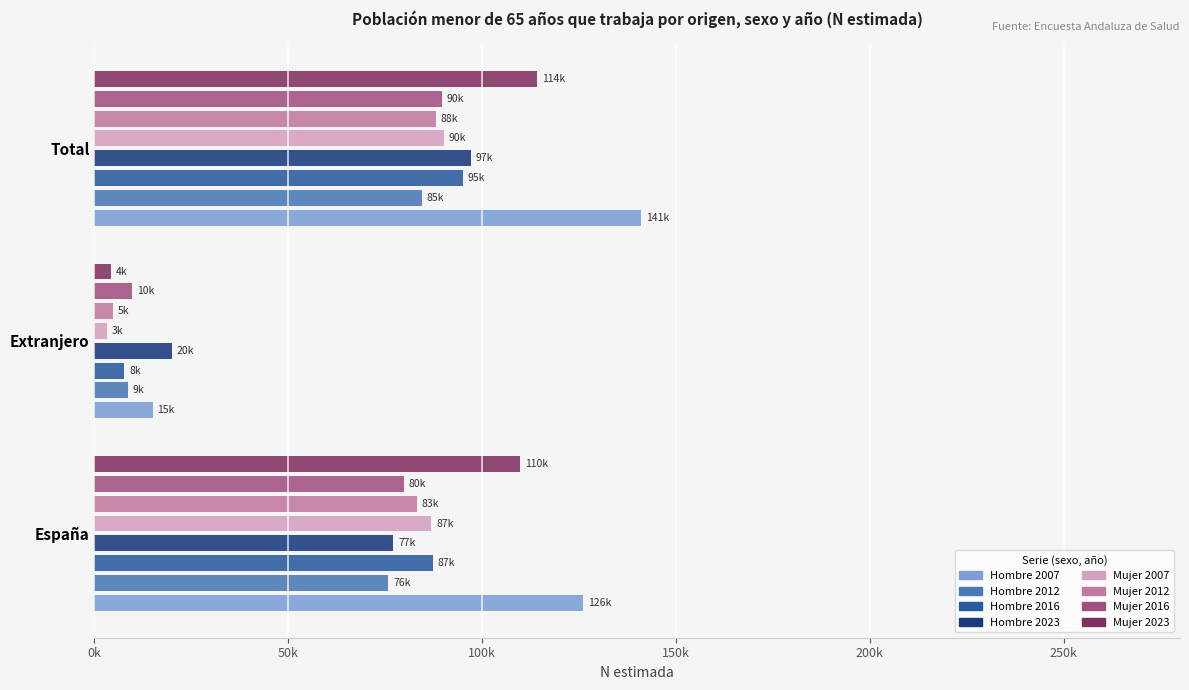

Count the Hombre 2023 values in the range 20014 to 97134.

3